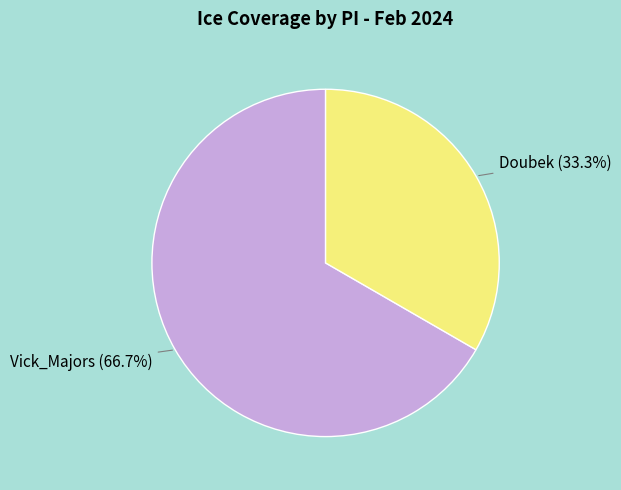

Is Vick_Majors the majority of the pie?

Yes